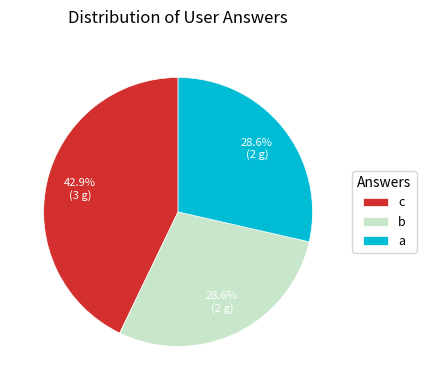

True or false: b accounts for 29% of the total.

True